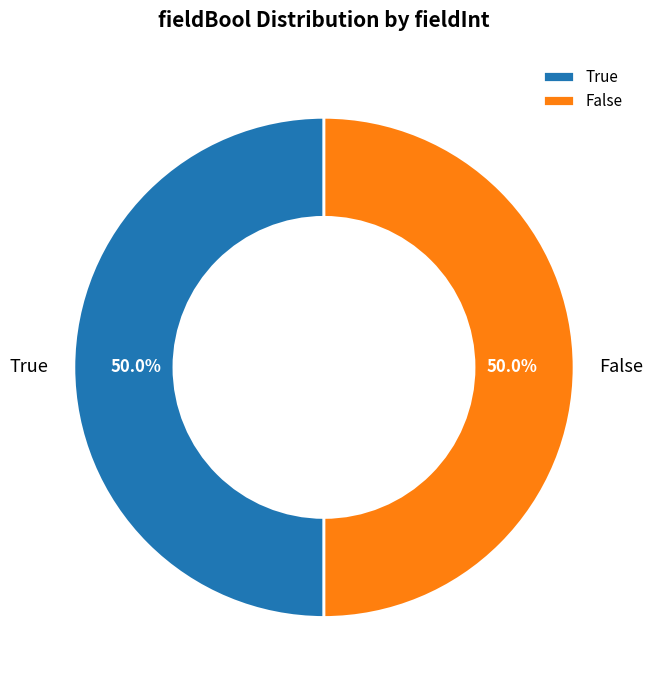

What is the total percentage of True and False?

100.0%